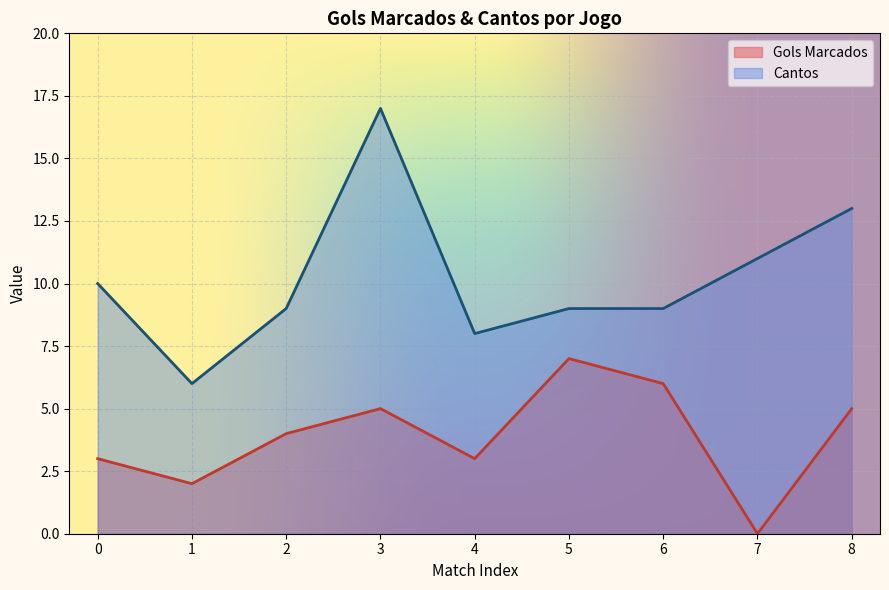

Where is the first local maximum for Gols Marcados?

3